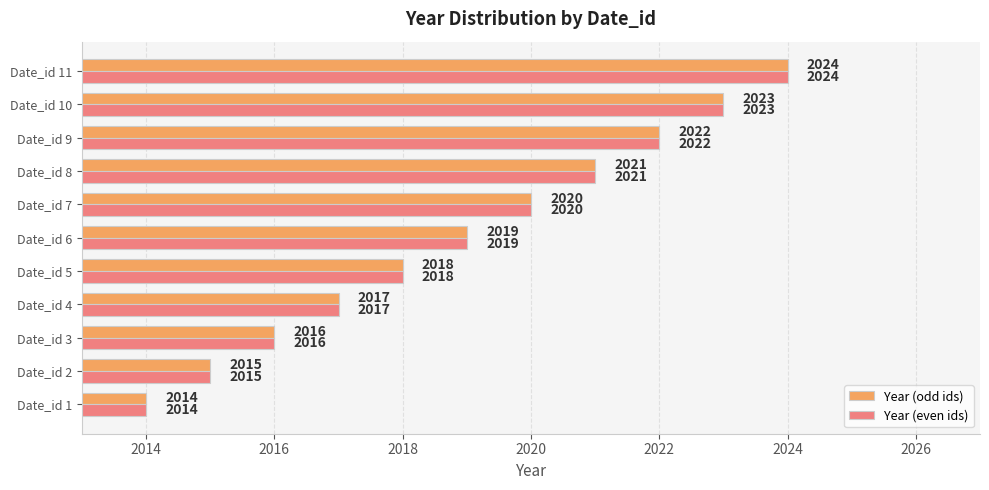

How many distinct data groups are displayed?

2